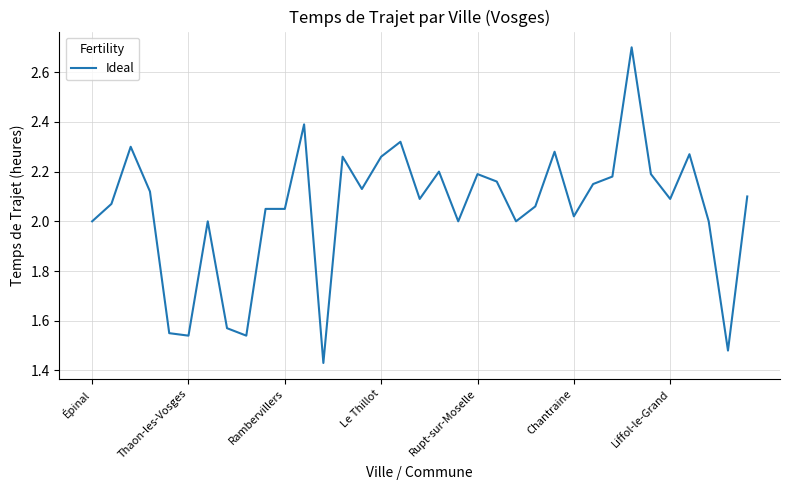

What is the greatest value displayed?

2.7